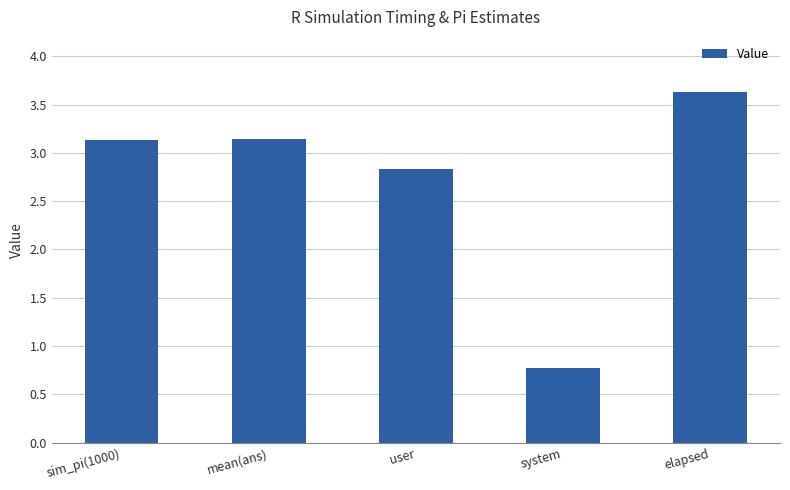

What is the sum of the values at mean(ans) and sim_pi(1000)?

6.3